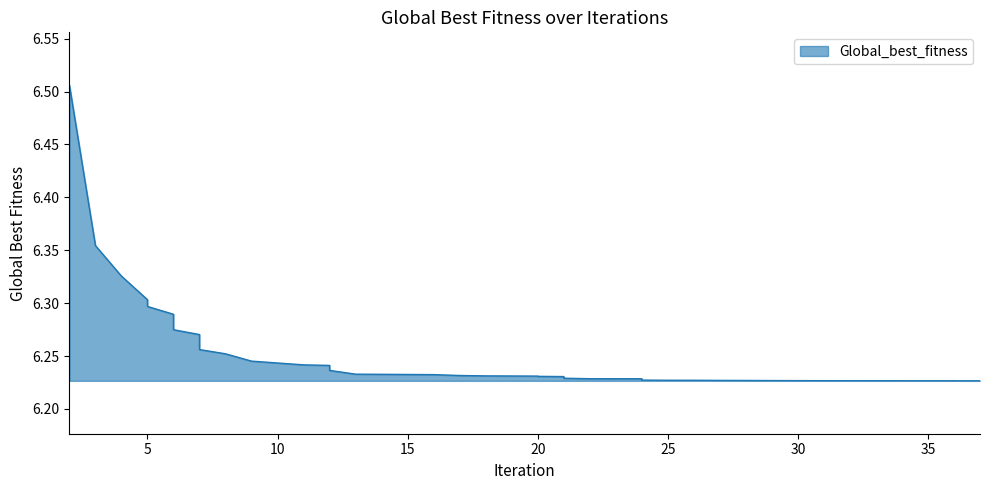

What is the ratio of the value at 4 to the value at 17?

1.0